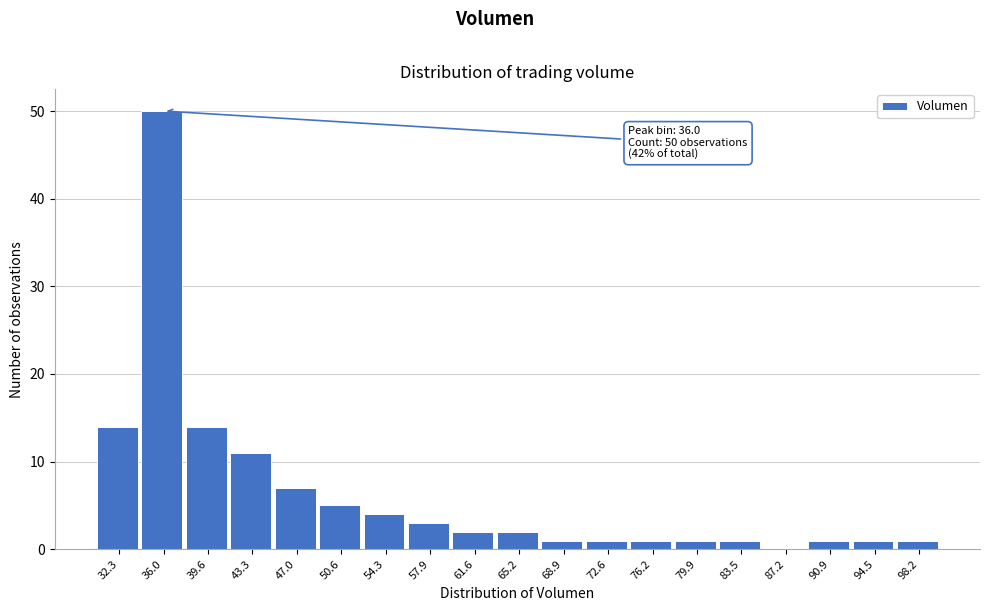

Which range on the x-axis has the tallest bar?

34.0 to 38.0